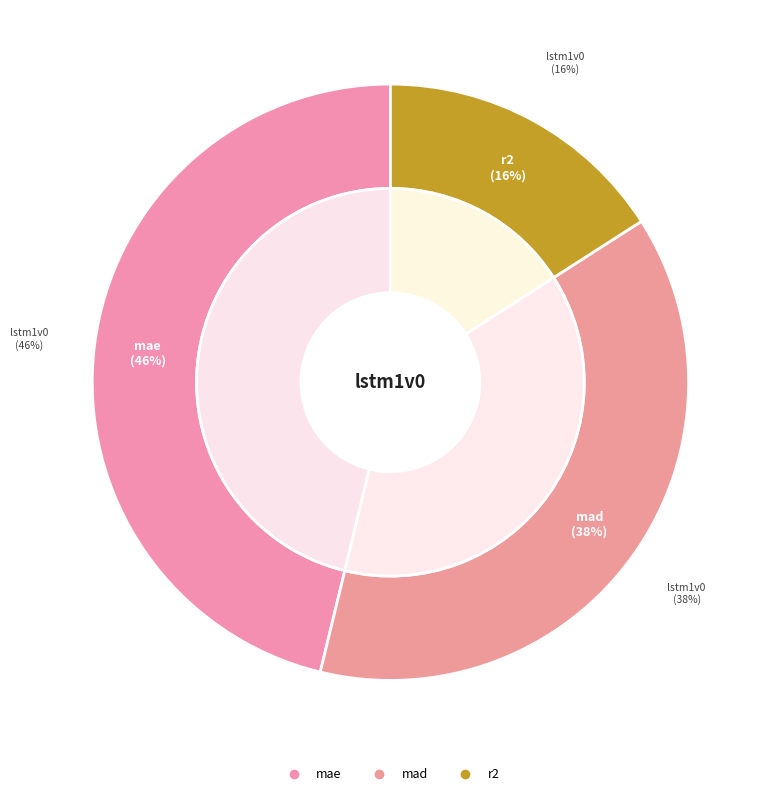

How many segments does this pie chart have?

3